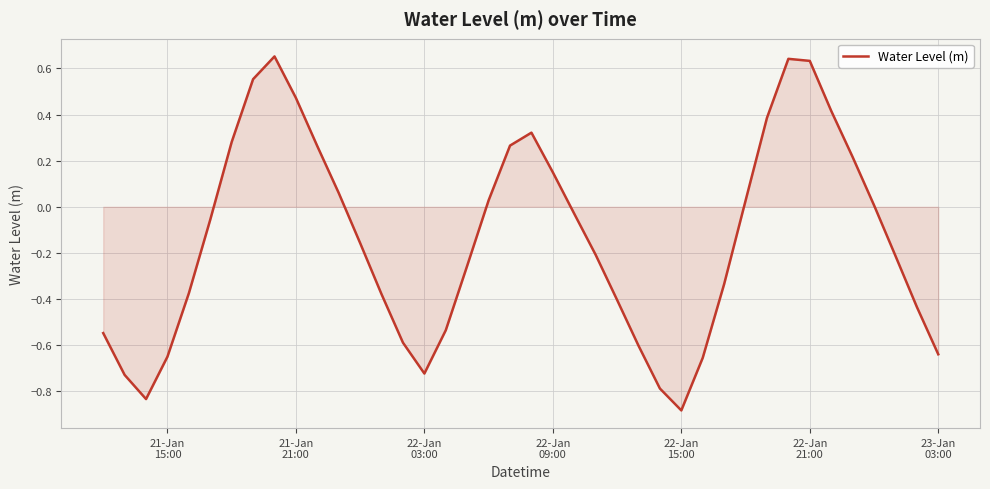

What is the difference between the maximum and minimum values?

1.5